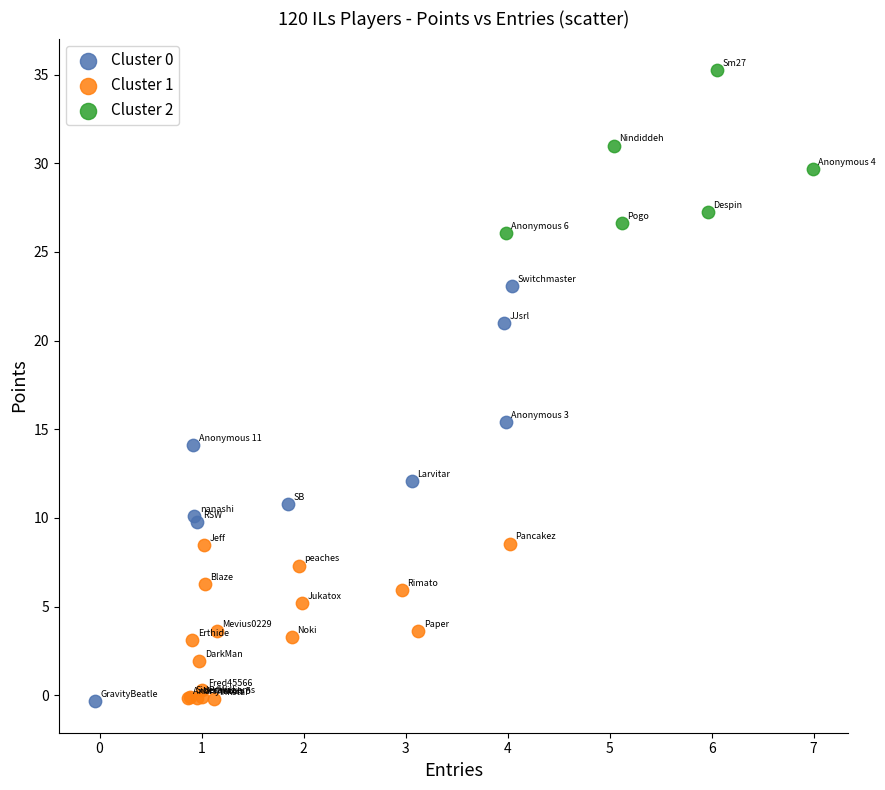

Which series reaches the maximum Y coordinate?

Cluster 2